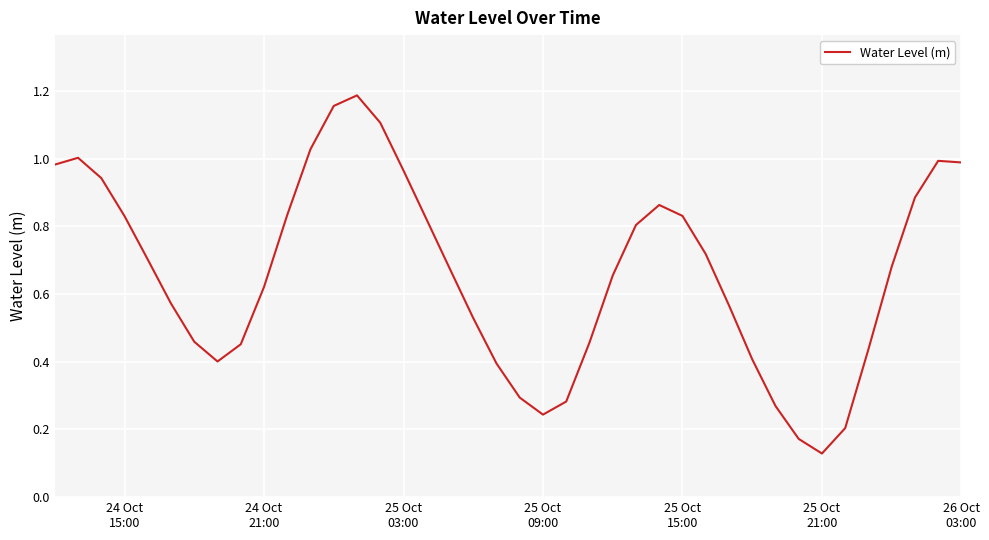

How many lines are shown in the chart?

1